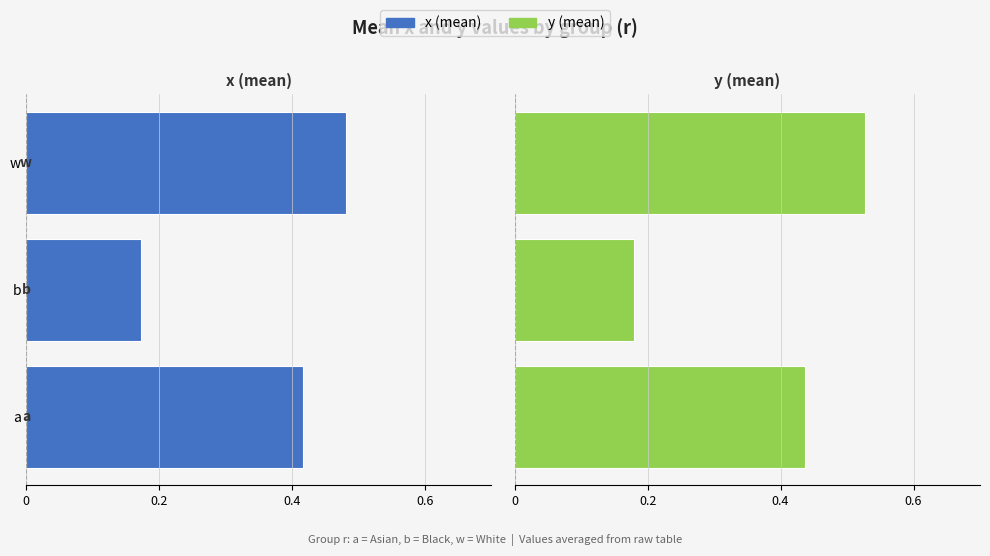

What is the average value of the y (mean) series?

0.4